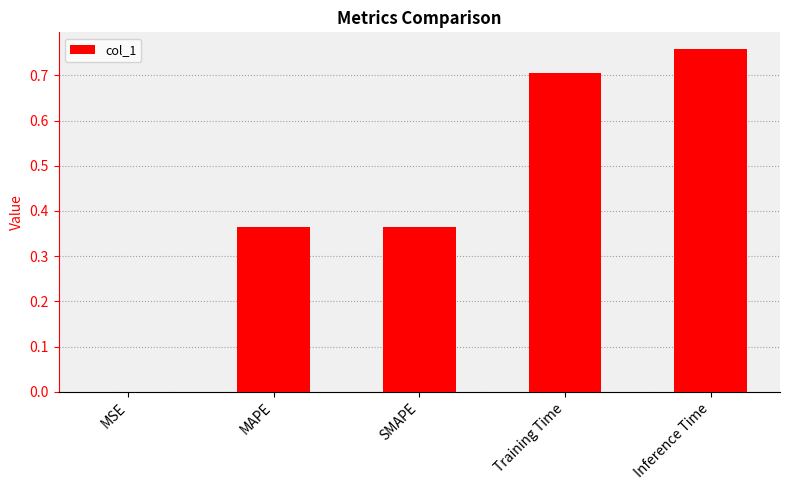

How many distinct data groups are displayed?

1